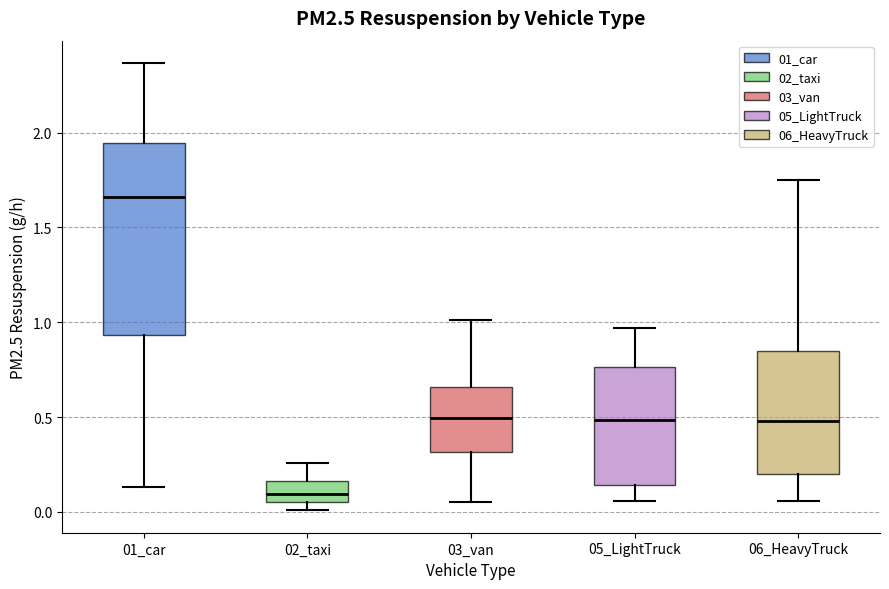

Reading left to right, transcribe this box plot: for each box, give where its median line is, the range the box spans, and where its two whiskers end, as read against the y-axis. The values are not printed on the chart, so give them approximately, as read against the axis.

01_car: median 1.65, box 0.95 to 1.95, whiskers 0.15 to 2.35
02_taxi: median 0.10, box 0.05 to 0.15, whiskers 0.00 to 0.25
03_van: median 0.50, box 0.30 to 0.65, whiskers 0.05 to 1.00
05_LightTruck: median 0.50, box 0.15 to 0.75, whiskers 0.05 to 0.95
06_HeavyTruck: median 0.50, box 0.20 to 0.85, whiskers 0.05 to 1.75